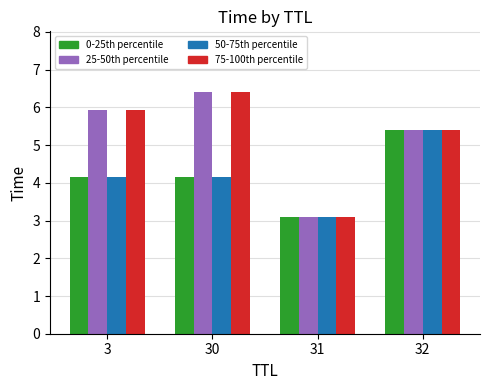

What is the difference between the highest and lowest values at 3?

1.8